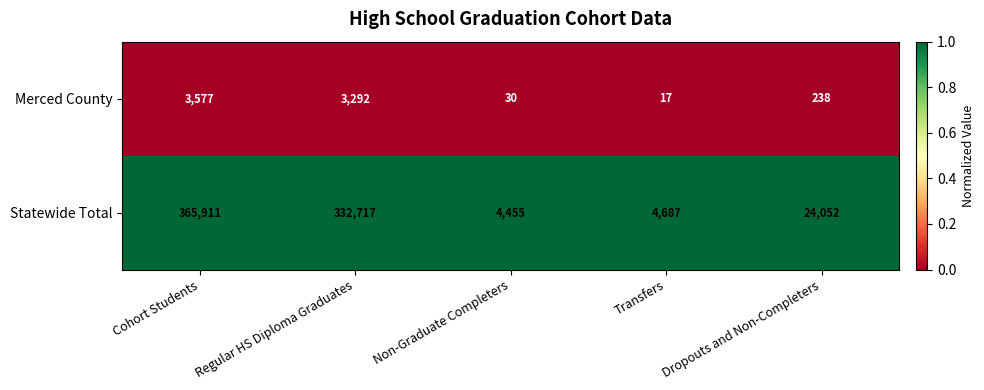

Between Cohort Students and Non-Graduate Completers, which series saw the biggest shift?

Statewide Total